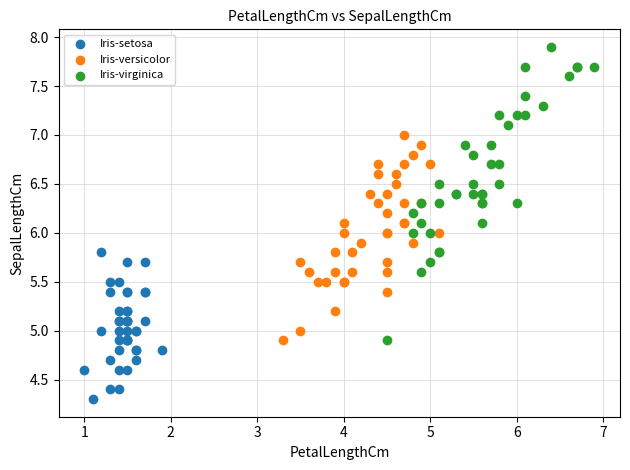

Which series has the largest Y range (max minus min)?

Iris-virginica